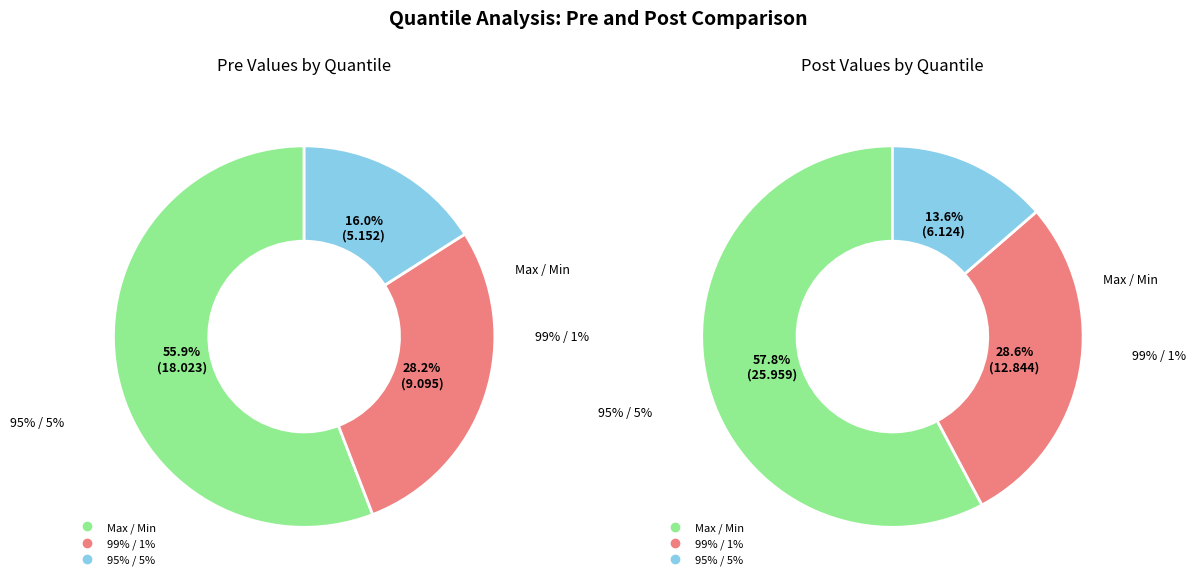

To the nearest percent, what portion does 95% / 5% represent?

16%